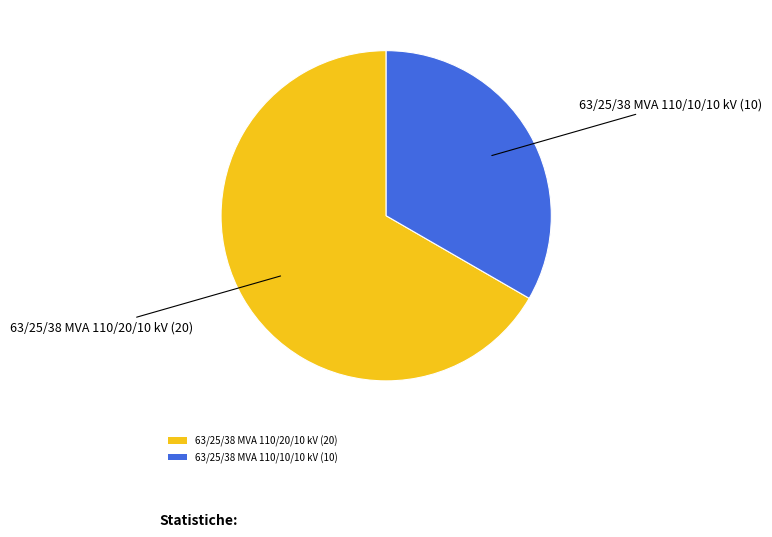

Do 63/25/38 MVA 110/20/10 kV and 63/25/38 MVA 110/10/10 kV together represent more than half of the pie?

Yes